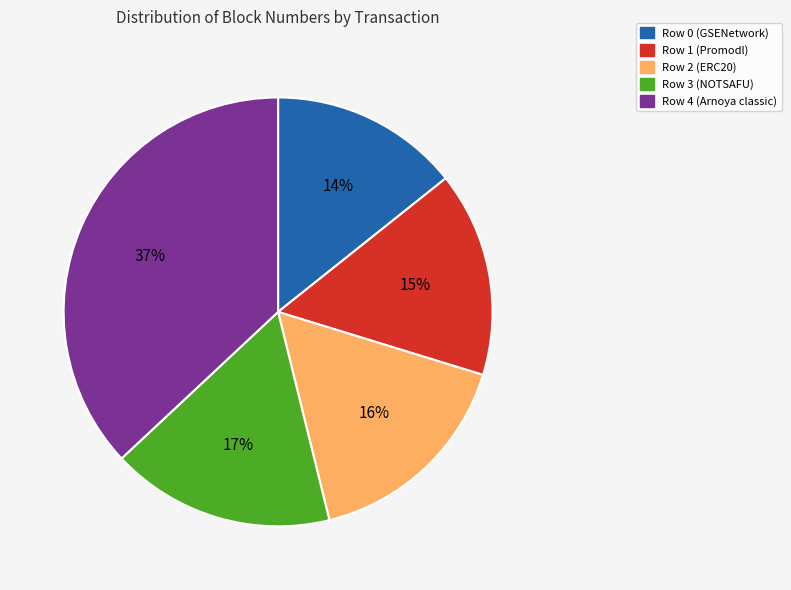

Is it true that Row 2 (ERC20) is 16% of the pie?

True